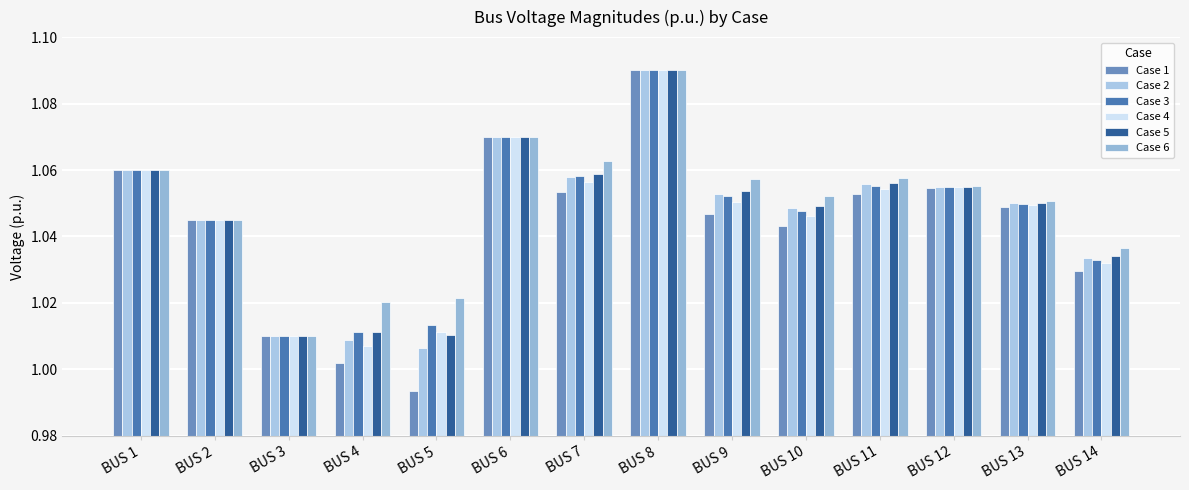

The value of Case 2 at BUS 12 is 0.7. True or false?

False